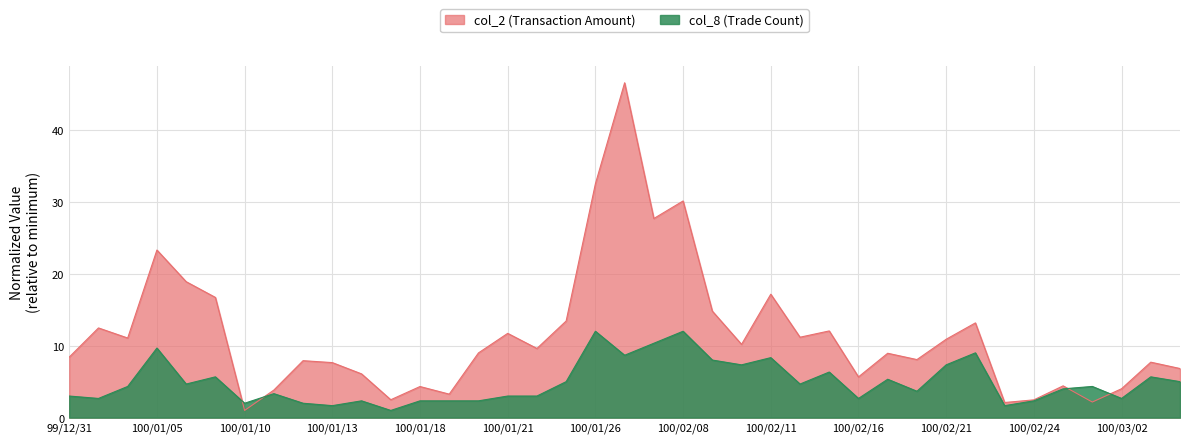

How many interior local valleys does the col_8 series have?

12